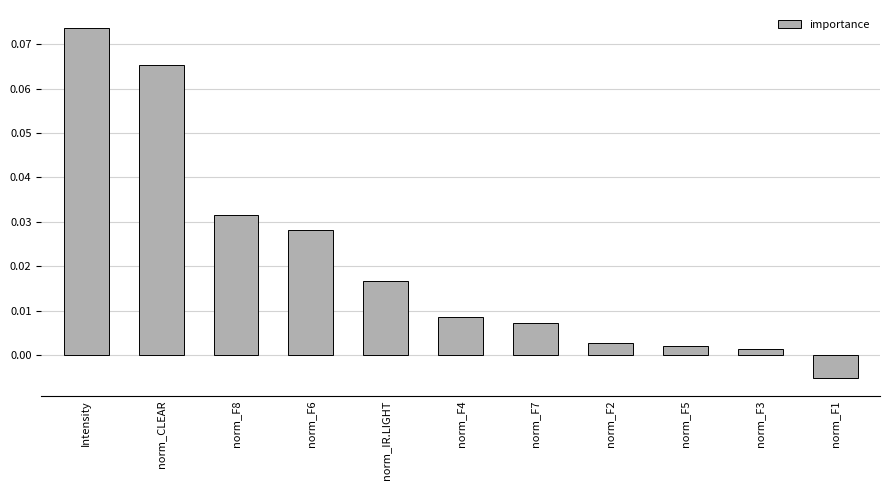

Count the number of categories in the chart.

11